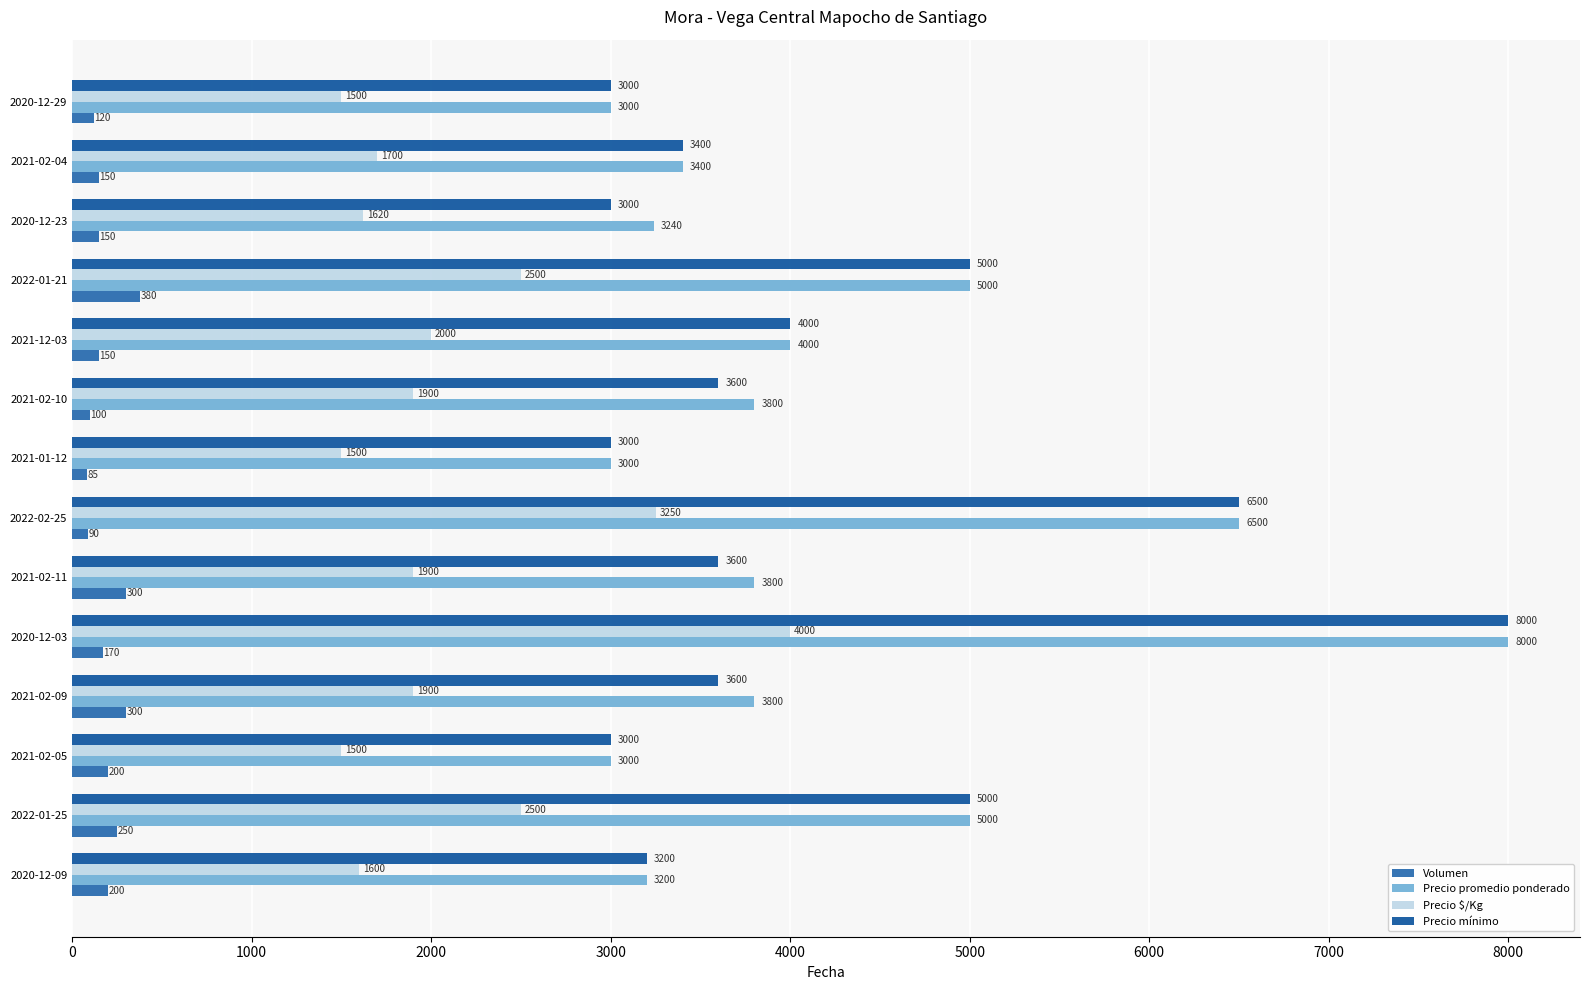

How many values in the Precio $/Kg series are below 1900?

6